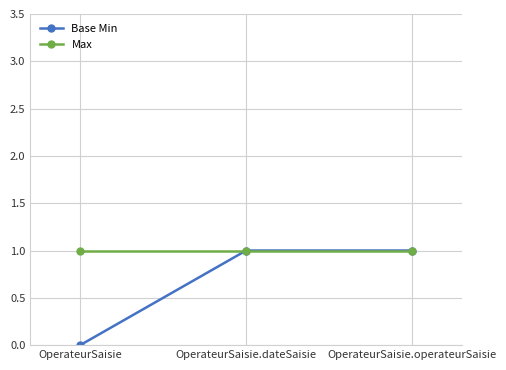

Reading left to right, extract all data points from this chart.

Base Min: OperateurSaisie=0	OperateurSaisie.dateSaisie=1	OperateurSaisie.operateurSaisie=1
Max: OperateurSaisie=1	OperateurSaisie.dateSaisie=1	OperateurSaisie.operateurSaisie=1